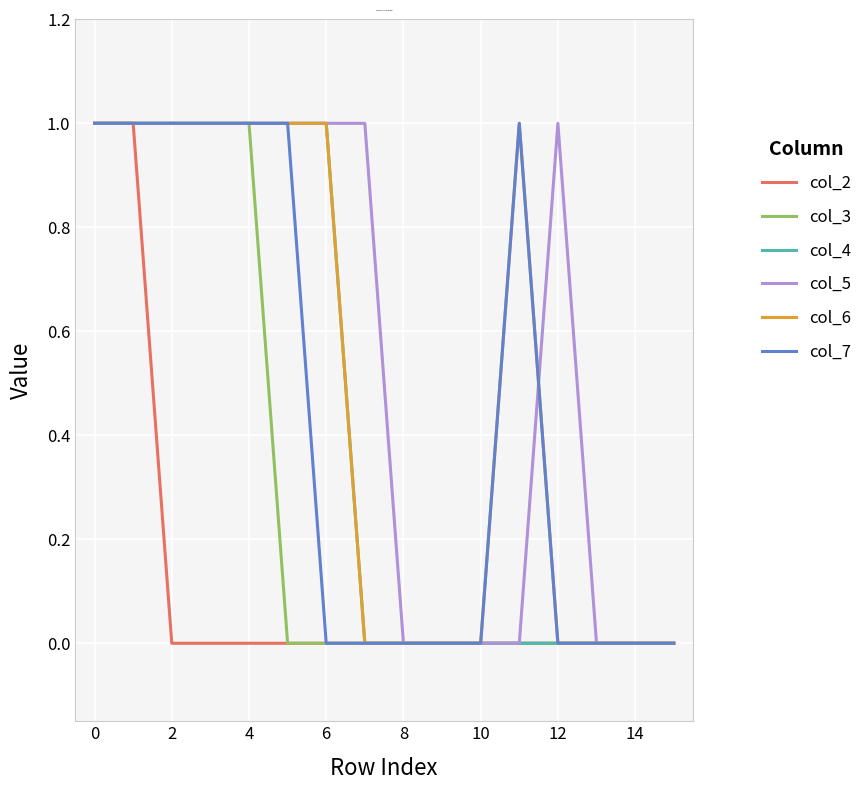

What are all the series names shown in the legend?

col_2, col_3, col_4, col_5, col_6, col_7